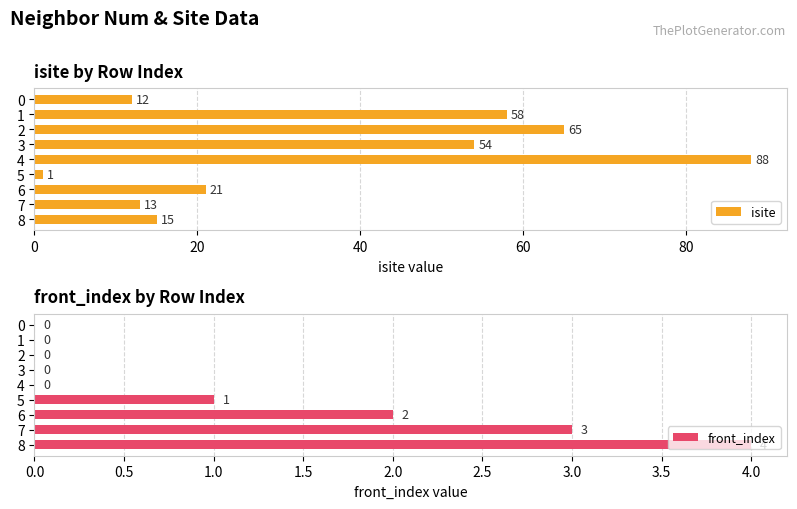

Is it true that isite equals 27 at 1?

False